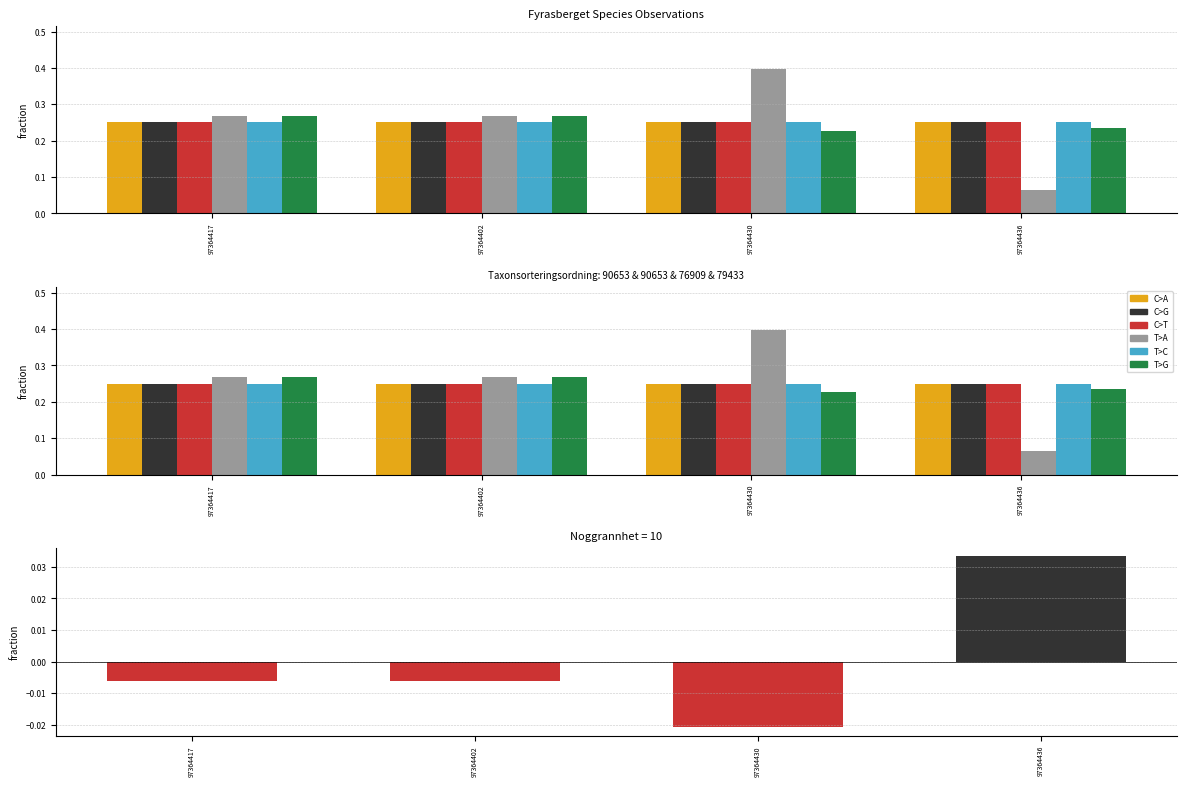

The value of C>A at 97364402 is 0.2. True or false?

True